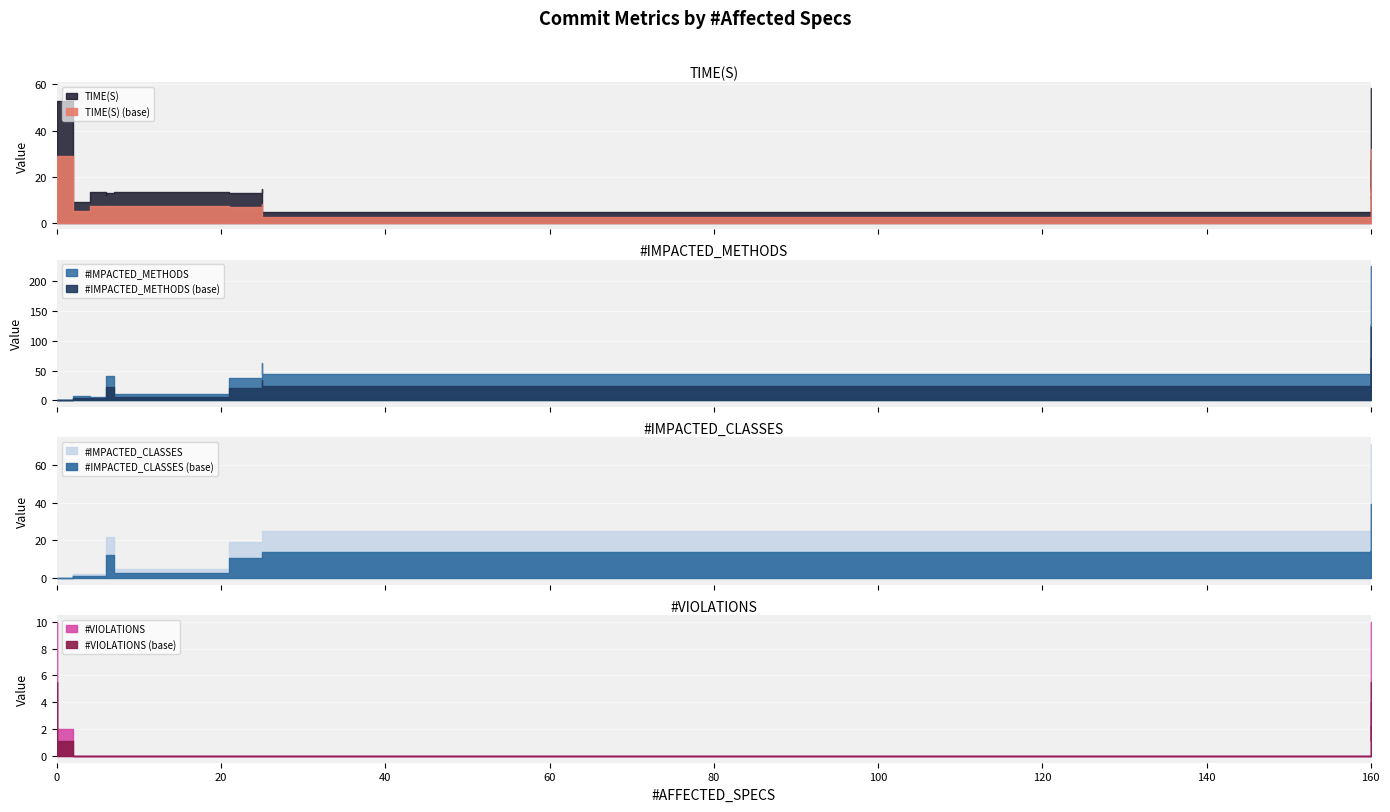

At 2, list the series in order from largest to smallest.

TIME(S), #IMPACTED_METHODS, #IMPACTED_CLASSES, #VIOLATIONS